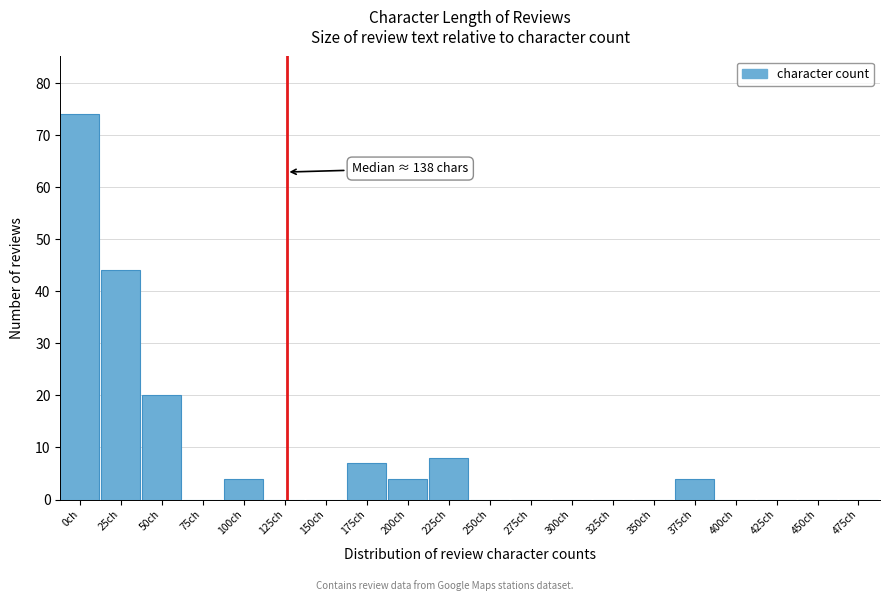

Reading left to right, extract all data points from this chart.

0ch=74	25ch=44	50ch=20	75ch=0	100ch=4	125ch=0	150ch=0	175ch=7	200ch=4	225ch=8	250ch=0	275ch=0	300ch=0	325ch=0	350ch=0	375ch=4	400ch=0	425ch=0	450ch=0	475ch=0